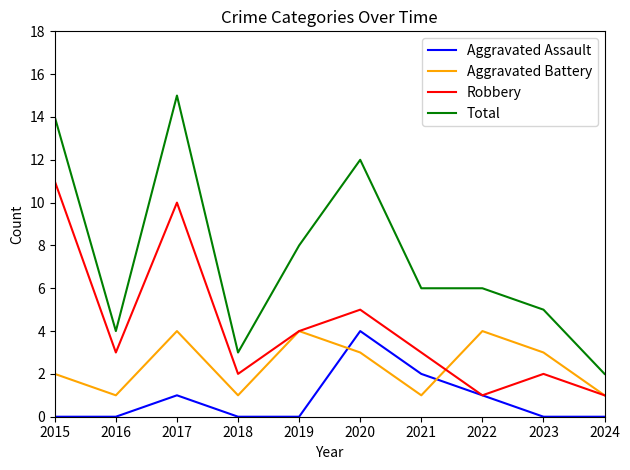

At 2023, list the series in order from largest to smallest.

Total, Aggravated Battery, Robbery, Aggravated Assault